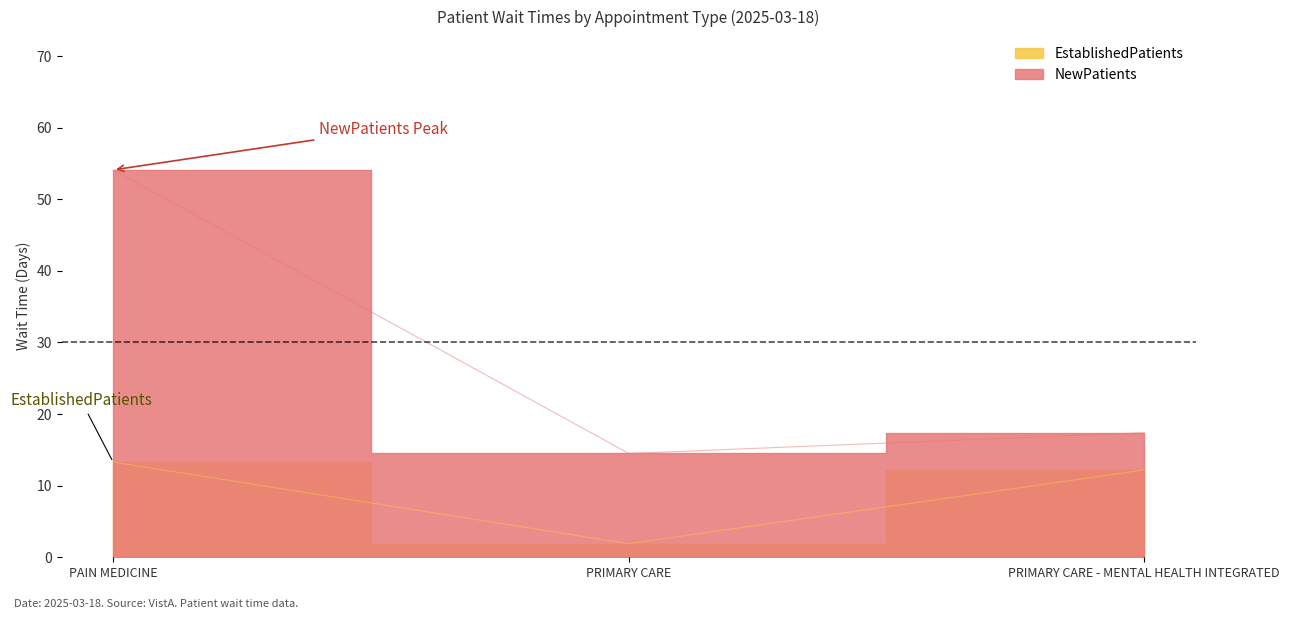

List the labels in order of EstablishedPatients value, largest first.

PAIN MEDICINE, PRIMARY CARE - MENTAL HEALTH INTEGRATED, PRIMARY CARE